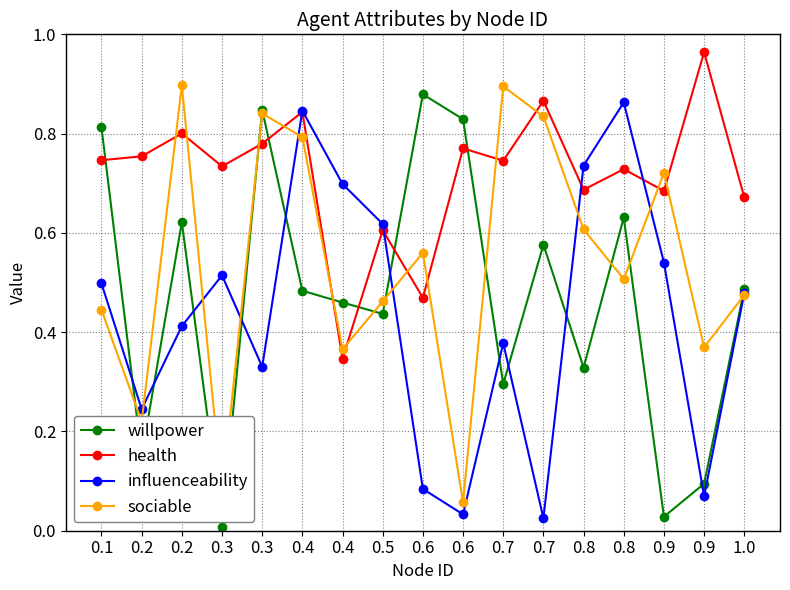

Count the number of categories in the chart.

17